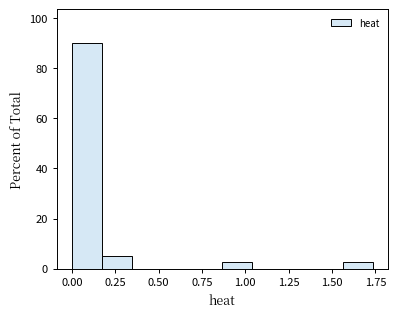

Around what value on the x-axis is the tallest bar? Give the approximate position of its centre, as read against the axis.

0.10